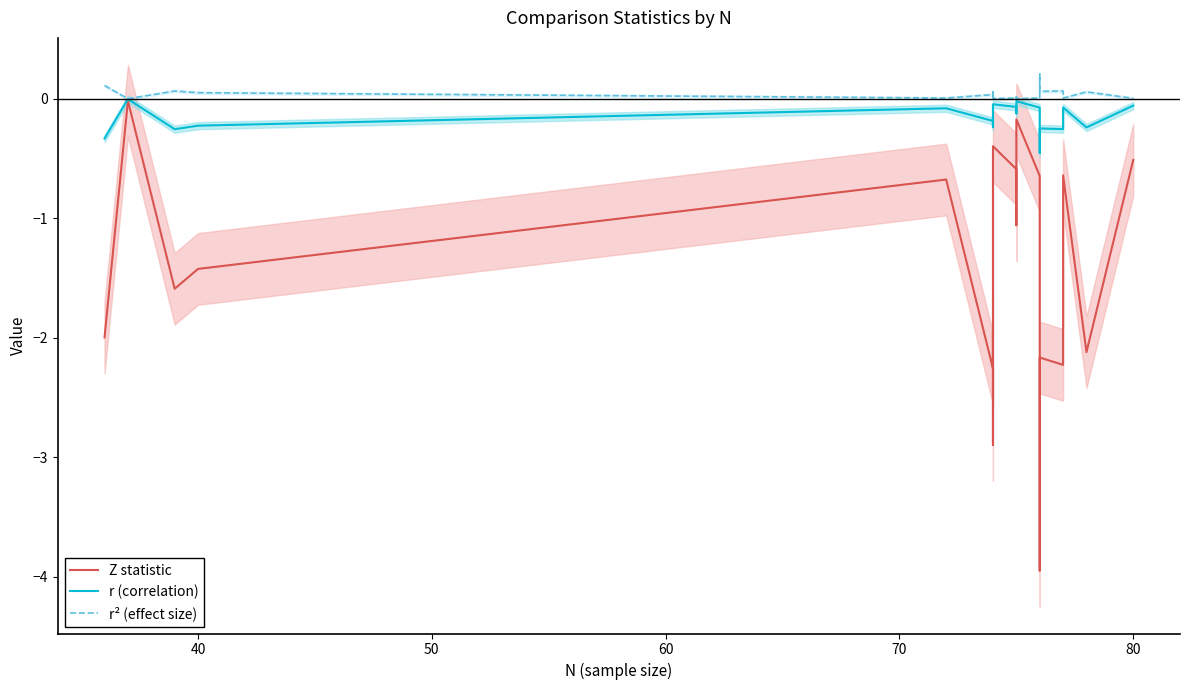

What is the average value of the r (correlation) series?

-0.2